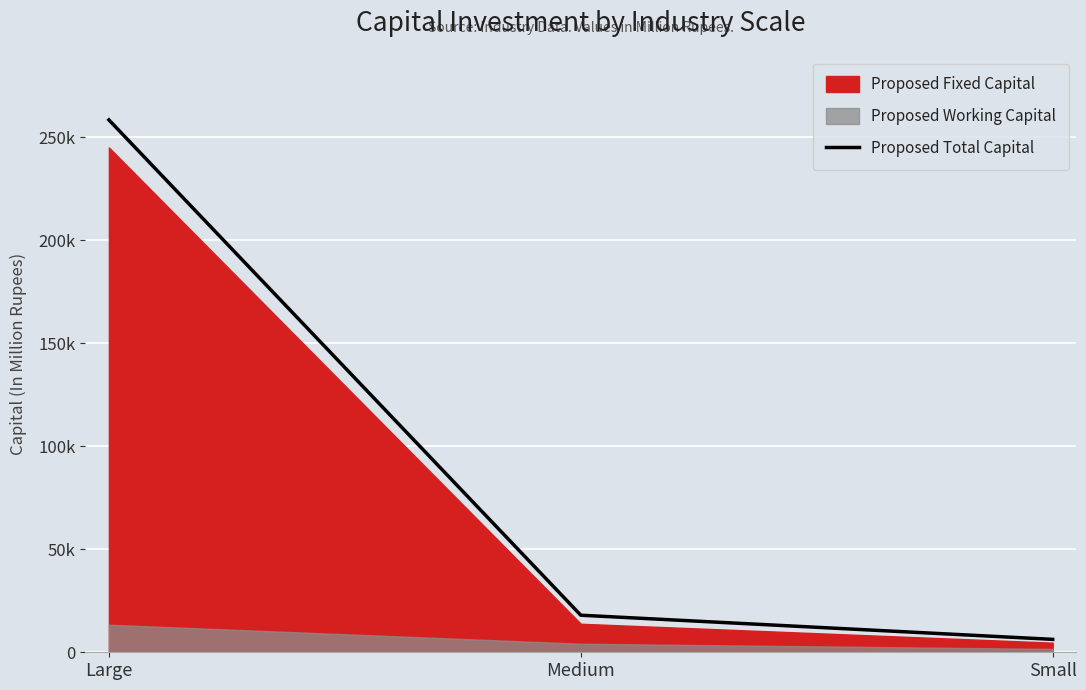

What is the label of the 1st point from the right?

Small